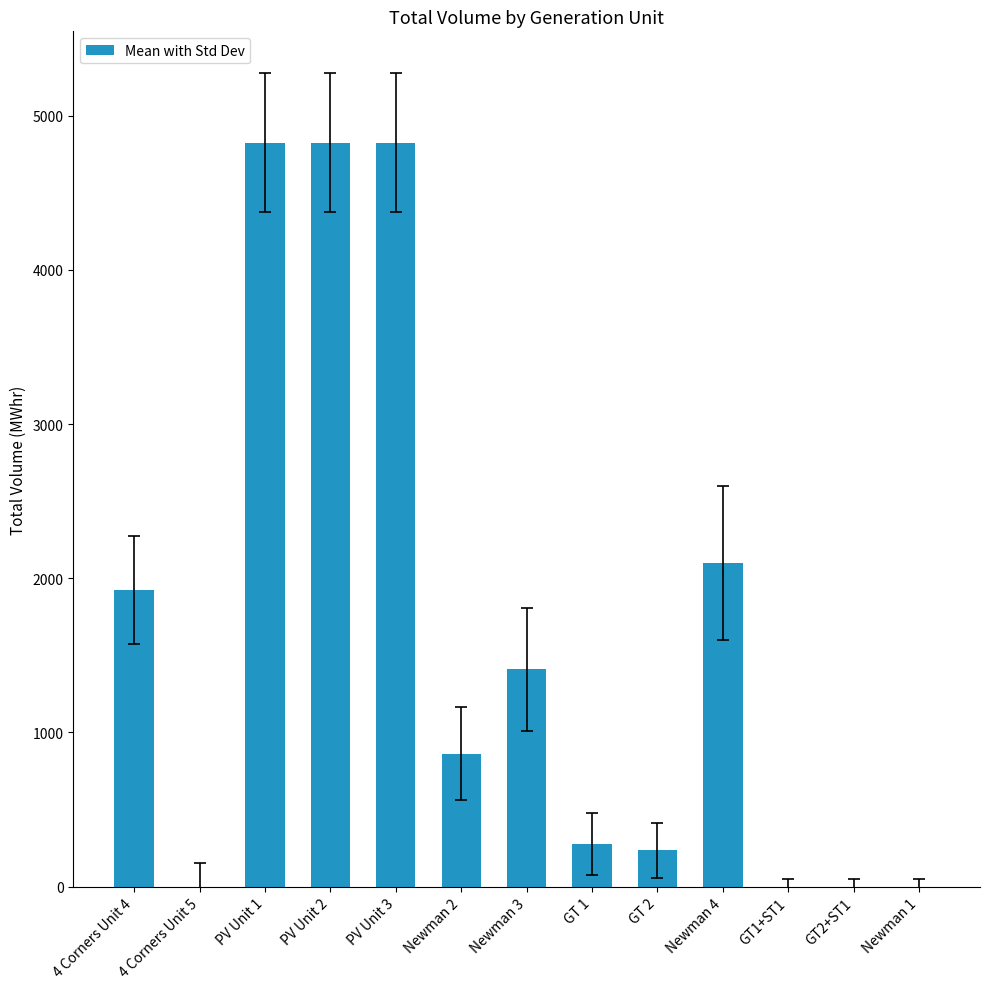

True or false: the data shows 3455 at 4 Corners Unit 4.

False